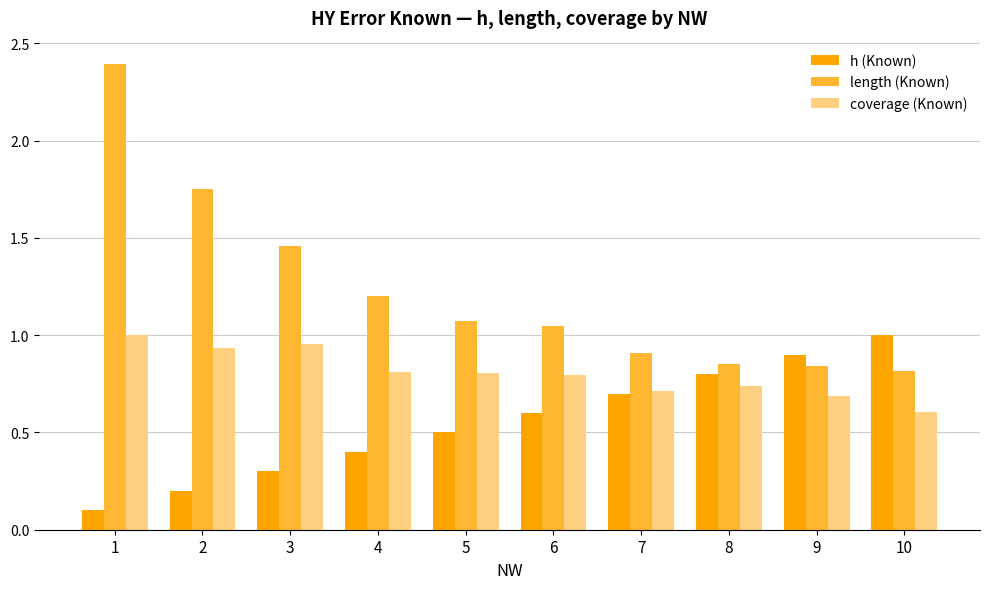

Rank the series by their average value, from highest to lowest.

length (Known), coverage (Known), h (Known)